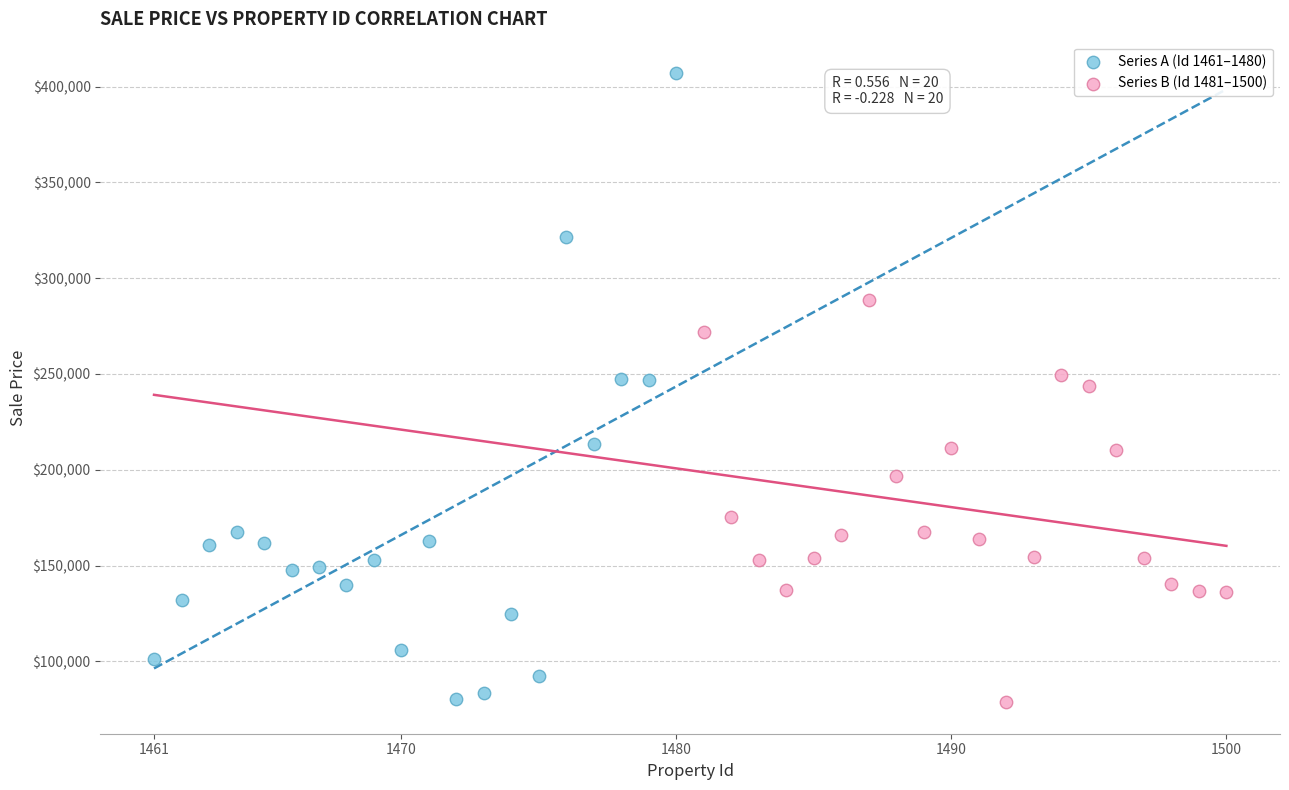

Which series contains the highest Y value?

Series A (Id 1461–1480)